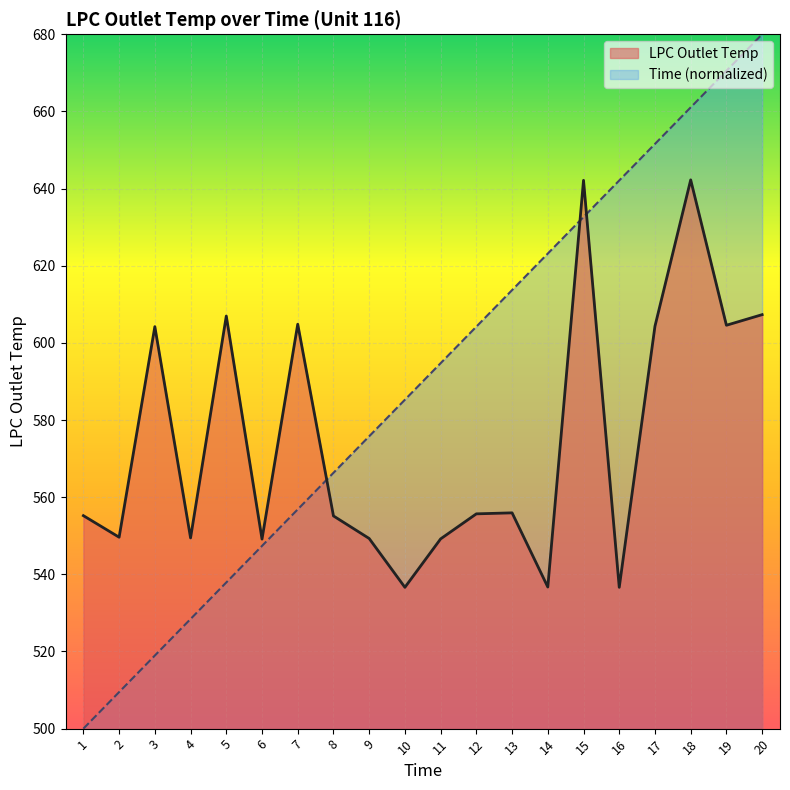

At which category does LPC Outlet Temp reach its first local valley?

2